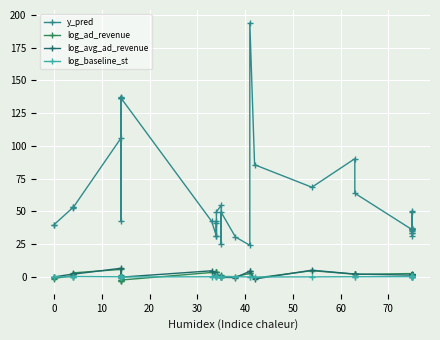

What is the average value of the log_baseline_st series?

0.1